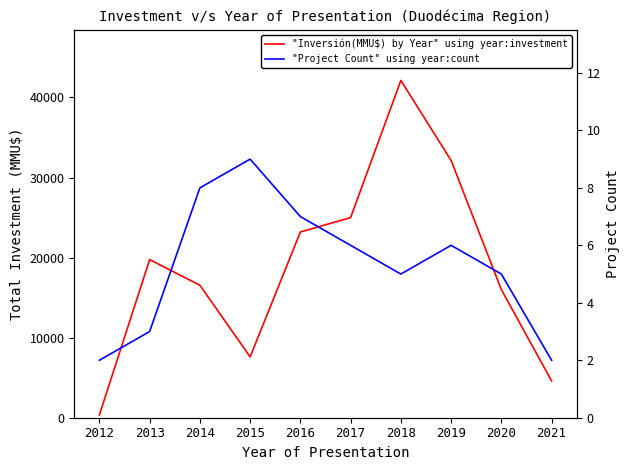

The "Project Count" using year:count series shows 3 at 2013. True or false?

True